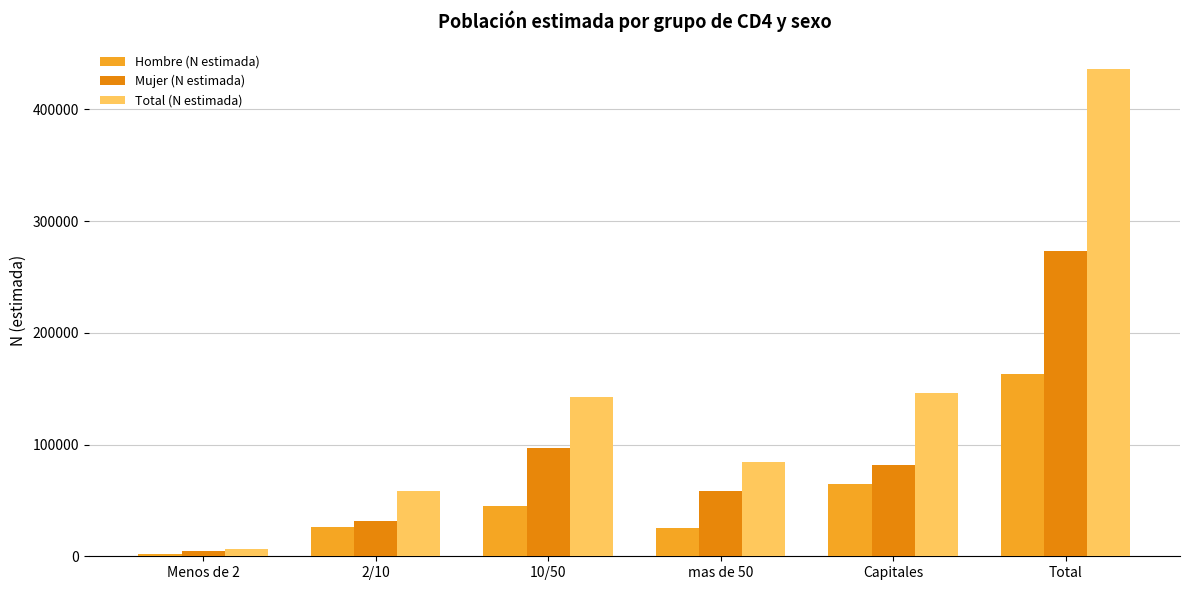

Is the value of Total (N estimada) at 2/10 greater than the value of Mujer (N estimada) at Menos de 2?

Yes